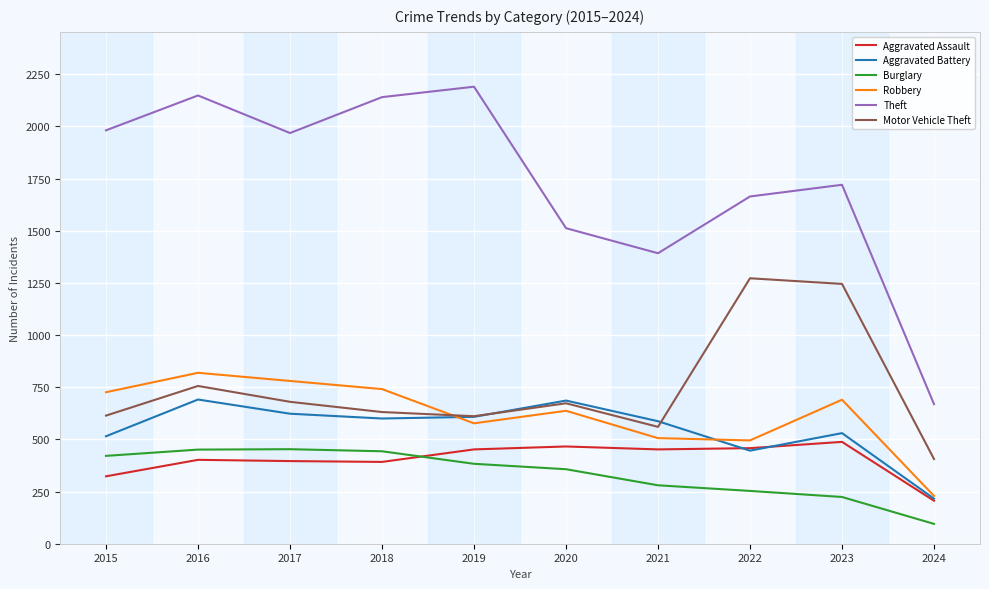

In Burglary, how many points are higher than both neighbors (excluding endpoints)?

1